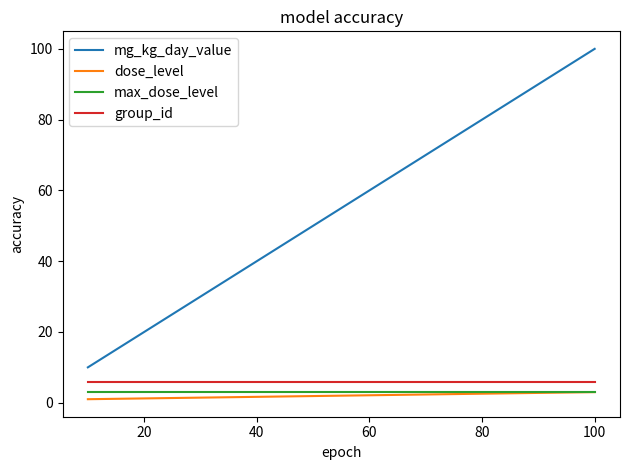

True or false: mg_kg_day_value and dose_level cross at least once.

False